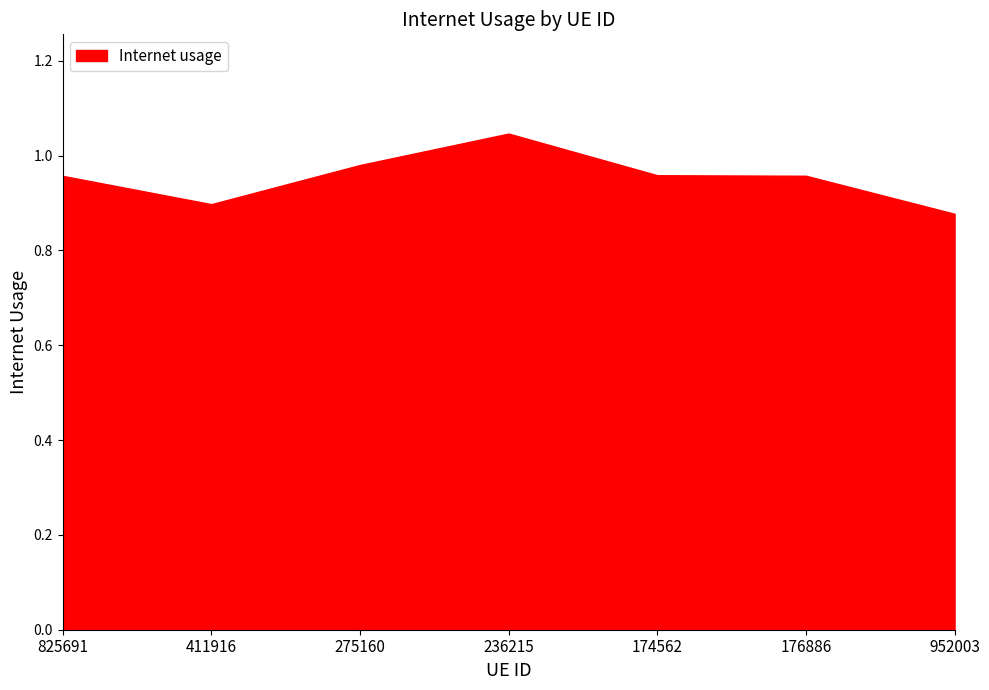

What is the maximum value shown in the chart?

1.0